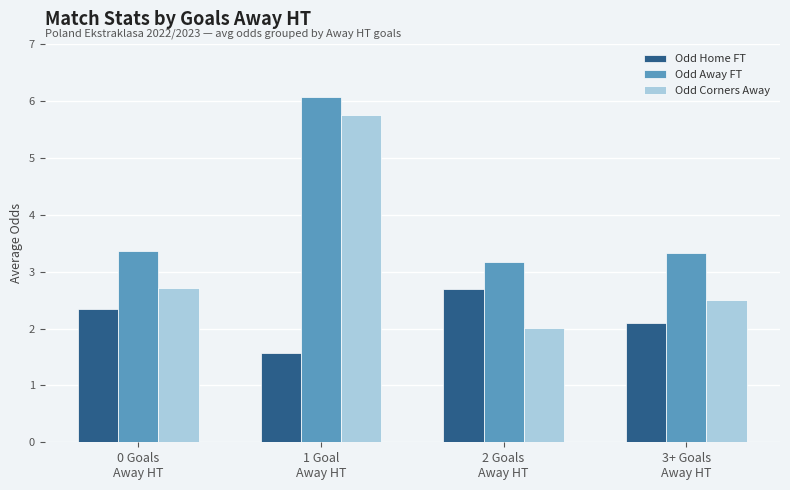

Reading left to right, what are all the values shown in this chart?

Odd Home FT: 0 Goals
Away HT=2.3	1 Goal
Away HT=1.6	2 Goals
Away HT=2.7	3+ Goals
Away HT=2.1
Odd Away FT: 0 Goals
Away HT=3.4	1 Goal
Away HT=6.1	2 Goals
Away HT=3.2	3+ Goals
Away HT=3.3
Odd Corners Away: 0 Goals
Away HT=2.7	1 Goal
Away HT=5.8	2 Goals
Away HT=2.0	3+ Goals
Away HT=2.5